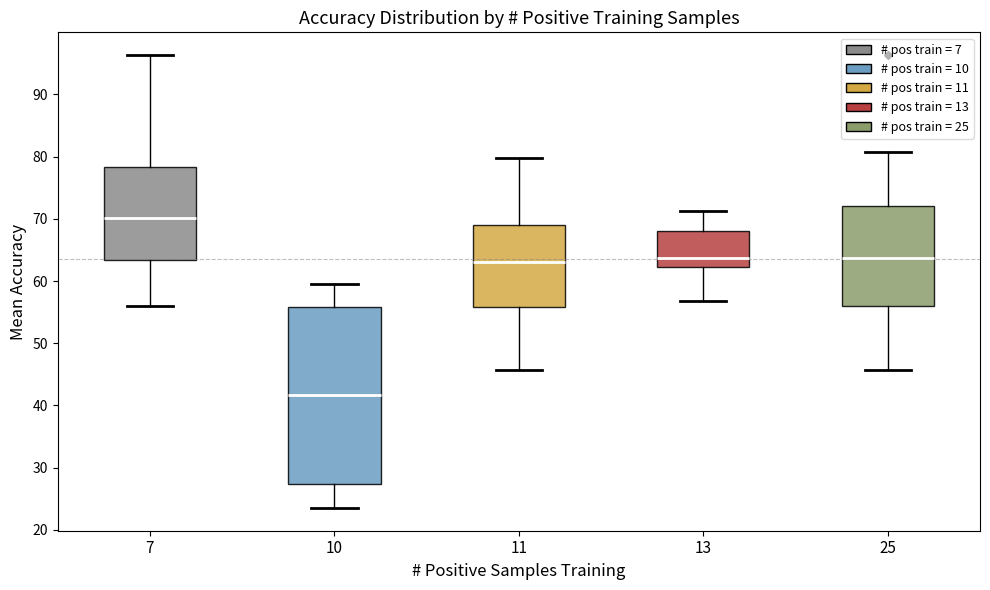

Which box has the highest median line?

7